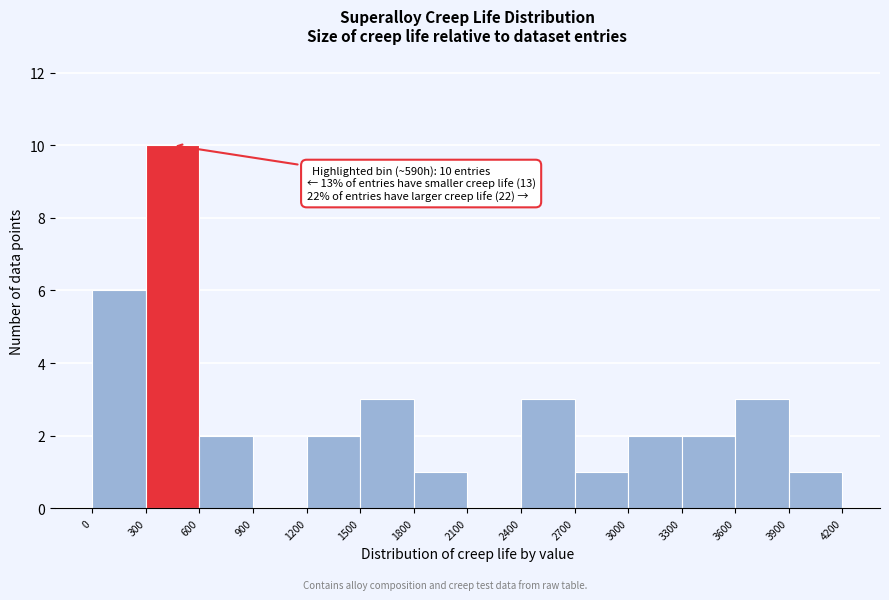

Over which range of the x-axis is the bar tallest?

300 to 600